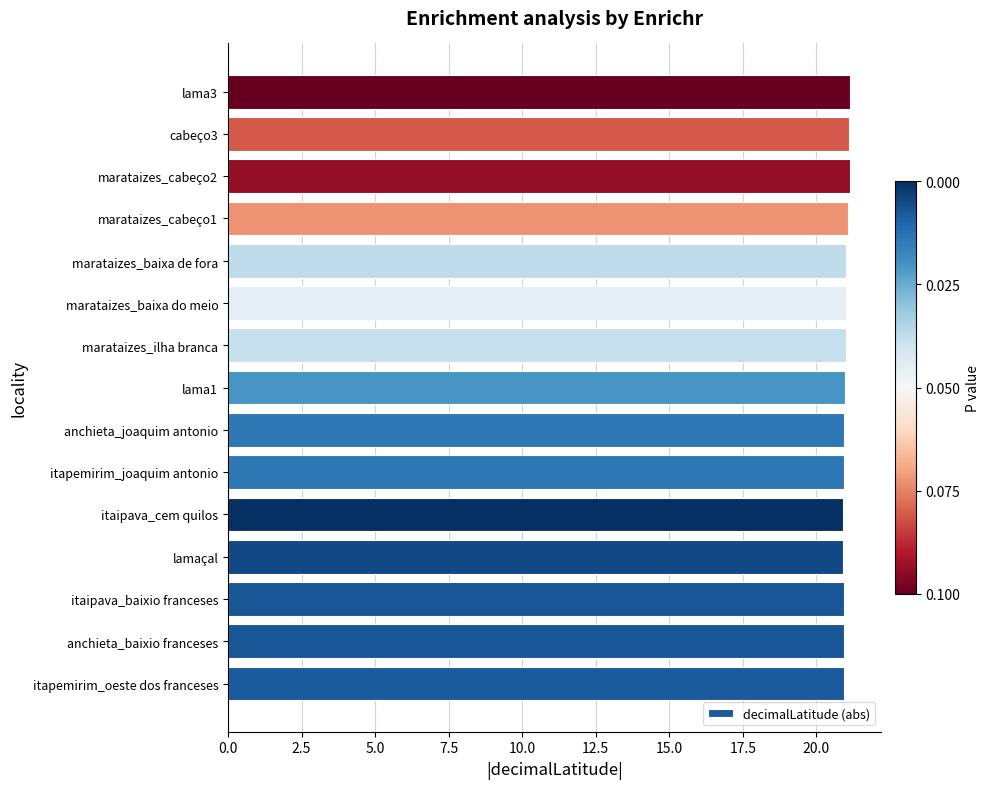

What is the greatest value displayed?

21.2